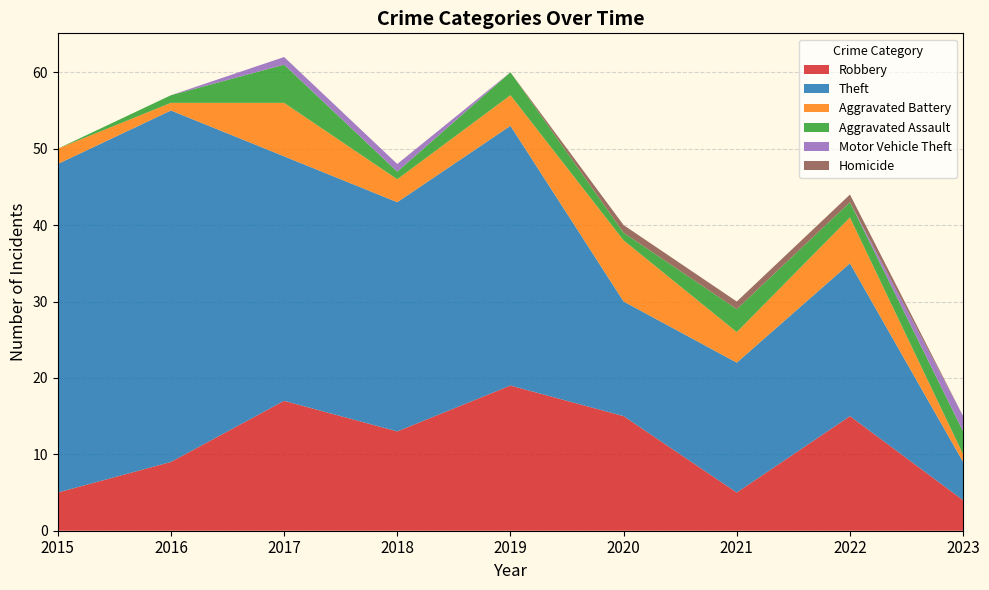

Reading left to right, extract all data points from this chart.

Robbery: 2015=5	2016=9	2017=17	2018=13	2019=19	2020=15	2021=5	2022=15	2023=4
Theft: 2015=43	2016=46	2017=32	2018=30	2019=34	2020=15	2021=17	2022=20	2023=5
Aggravated Battery: 2015=2	2016=1	2017=7	2018=3	2019=4	2020=8	2021=4	2022=6	2023=1
Aggravated Assault: 2015=0	2016=1	2017=5	2018=1	2019=3	2020=1	2021=3	2022=2	2023=3
Motor Vehicle Theft: 2015=0	2016=0	2017=1	2018=1	2019=0	2020=0	2021=0	2022=0	2023=2
Homicide: 2015=0	2016=0	2017=0	2018=0	2019=0	2020=1	2021=1	2022=1	2023=0